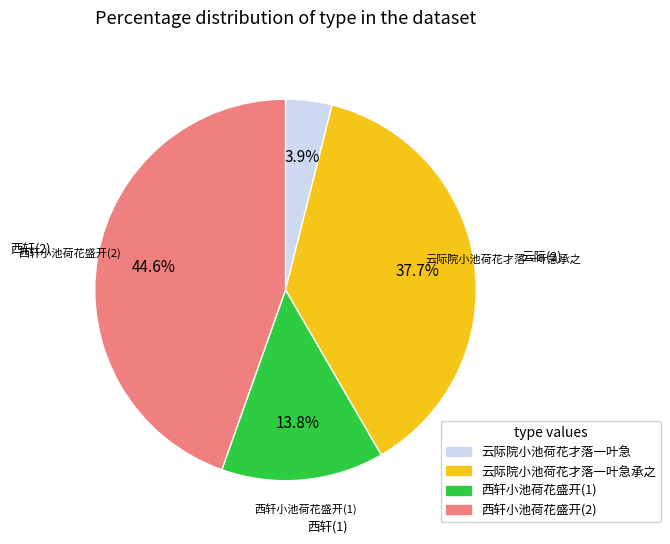

Which slice is the smallest?

云际院小池荷花才落一叶急